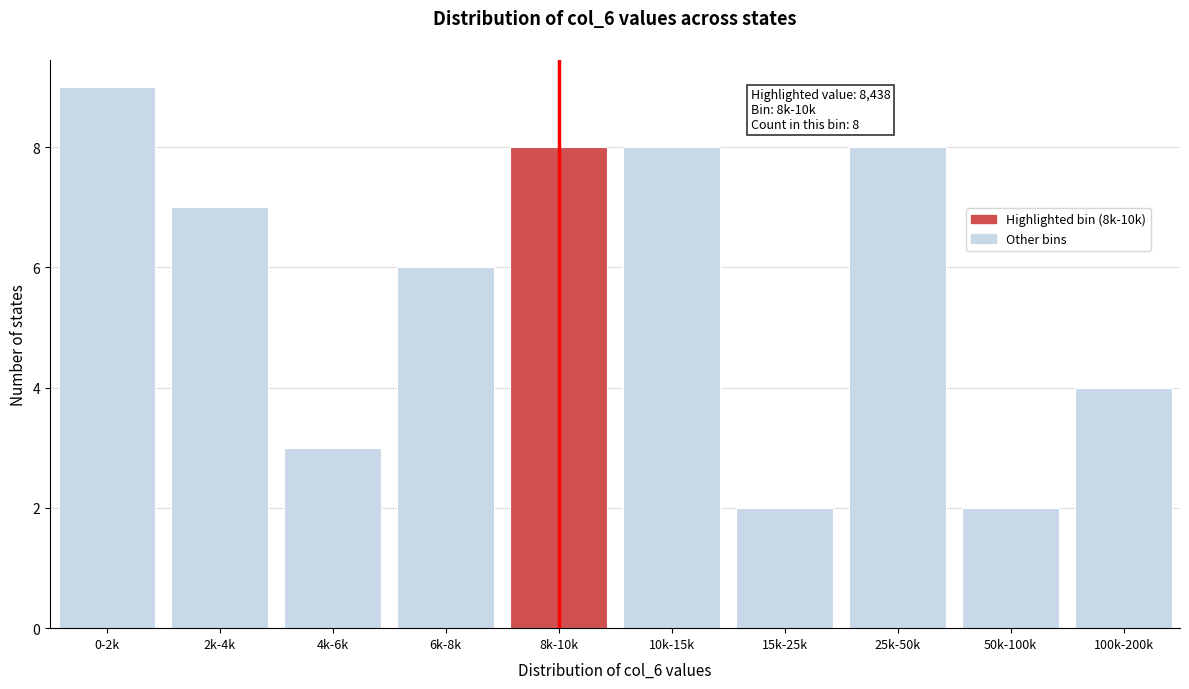

Reading right to left, extract all data points from this chart.

100k-200k=4	50k-100k=2	25k-50k=8	15k-25k=2	10k-15k=8	8k-10k=8	6k-8k=6	4k-6k=3	2k-4k=7	0-2k=9